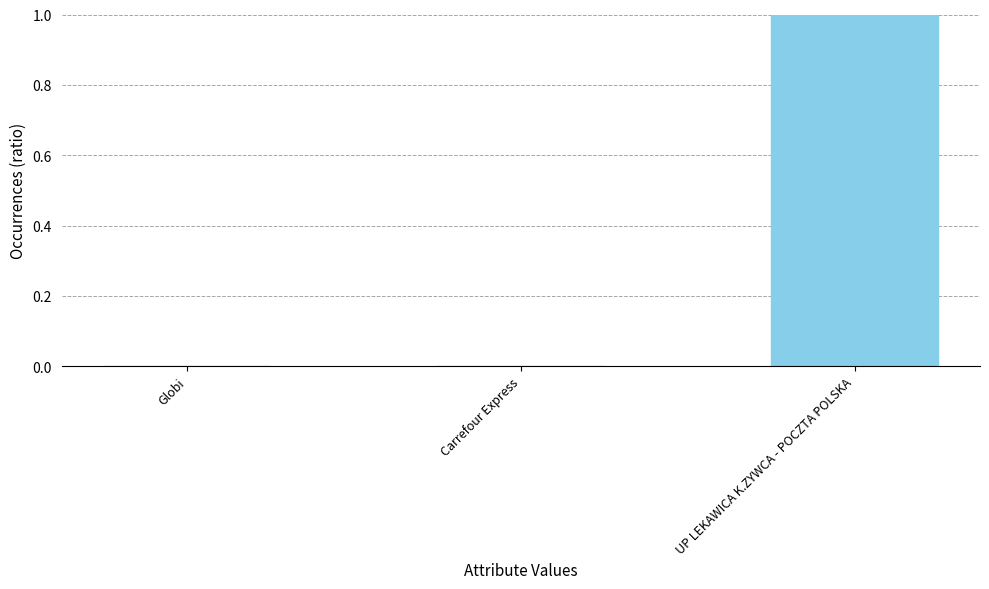

Which category has the highest value across all series?

UP LEKAWICA K.ZYWCA - POCZTA POLSKA